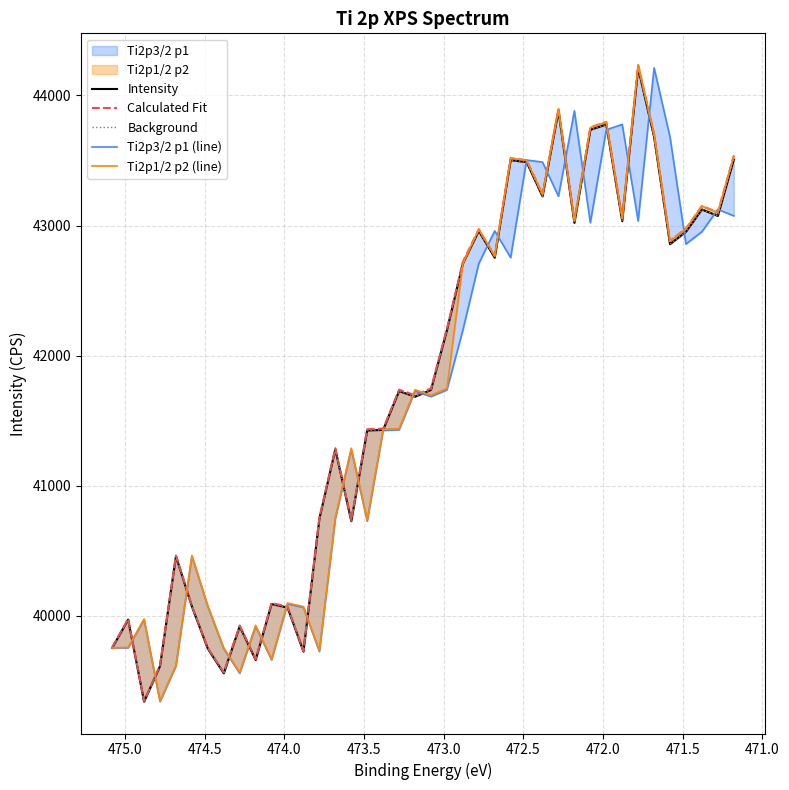

Which series ends up on top after the final intersection of Ti2p3/2 p1 (line) and Ti2p1/2 p2 (line)?

Ti2p1/2 p2 (line)